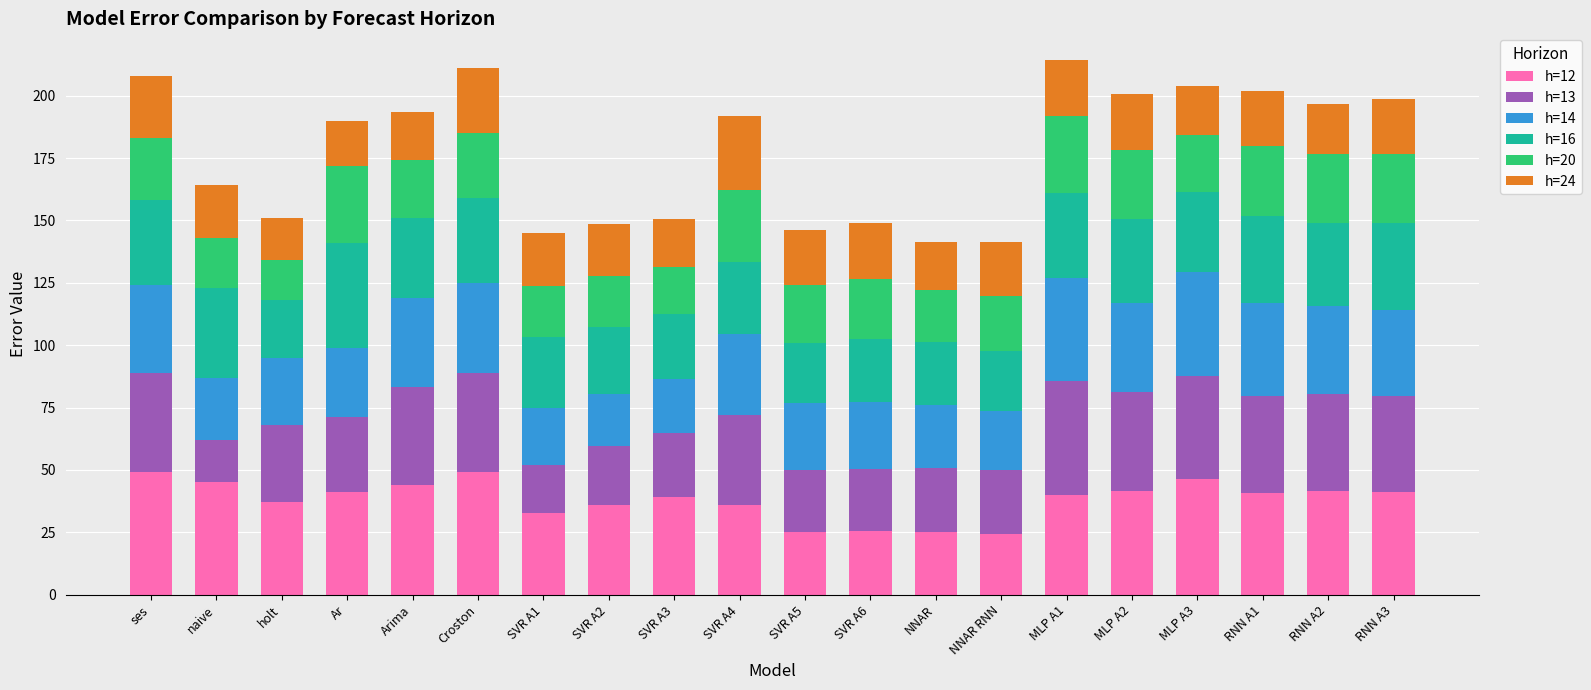

What is the maximum value for h=12?

49.0